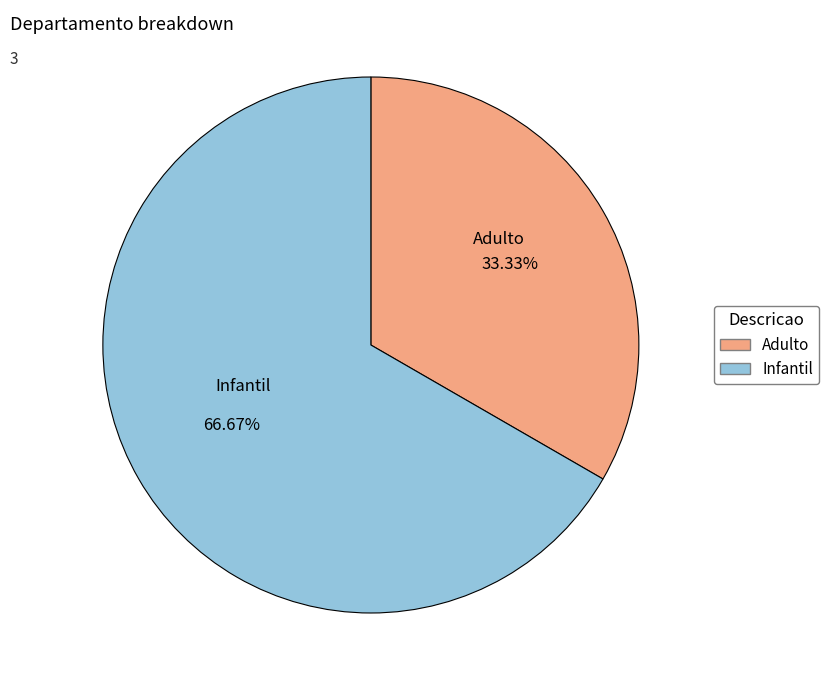

The Adulto slice represents 26% of the pie. True or false?

False